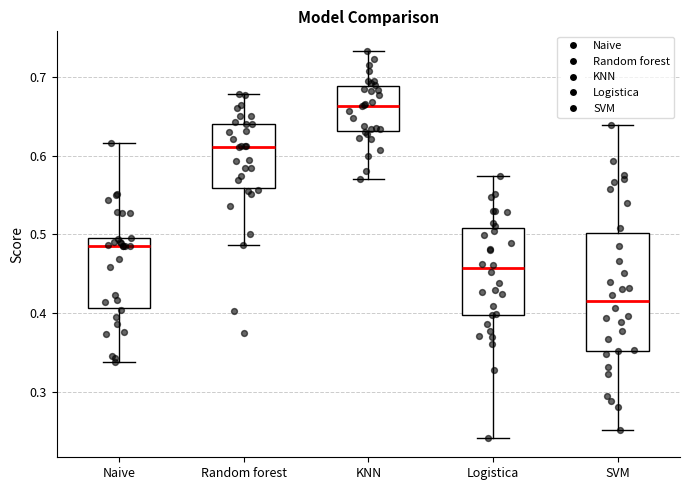

Reading left to right, transcribe this box plot: for each box, give where its median line is, the range the box spans, and where its two whiskers end, as read against the y-axis. The values are not printed on the chart, so give them approximately, as read against the axis.

Naive: median 0.49, box 0.41 to 0.50, whiskers 0.34 to 0.62
Random forest: median 0.61, box 0.56 to 0.64, whiskers 0.49 to 0.68
KNN: median 0.66, box 0.63 to 0.69, whiskers 0.57 to 0.73
Logistica: median 0.46, box 0.40 to 0.51, whiskers 0.24 to 0.57
SVM: median 0.42, box 0.35 to 0.50, whiskers 0.25 to 0.64